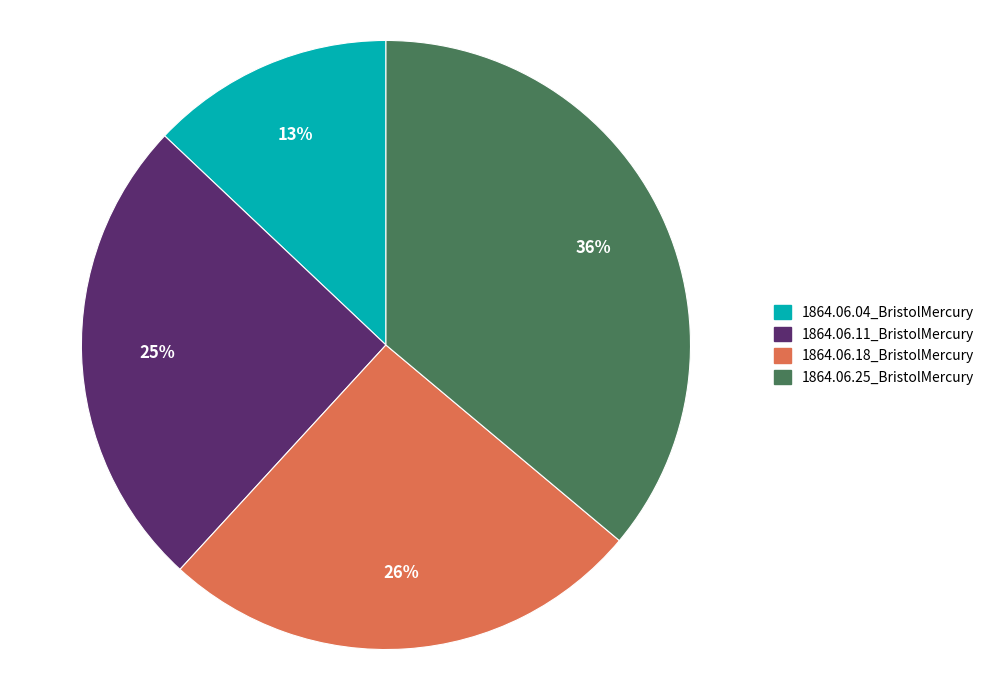

Combined, do 1864.06.18_BristolMercury and 1864.06.25_BristolMercury account for over 50%?

Yes